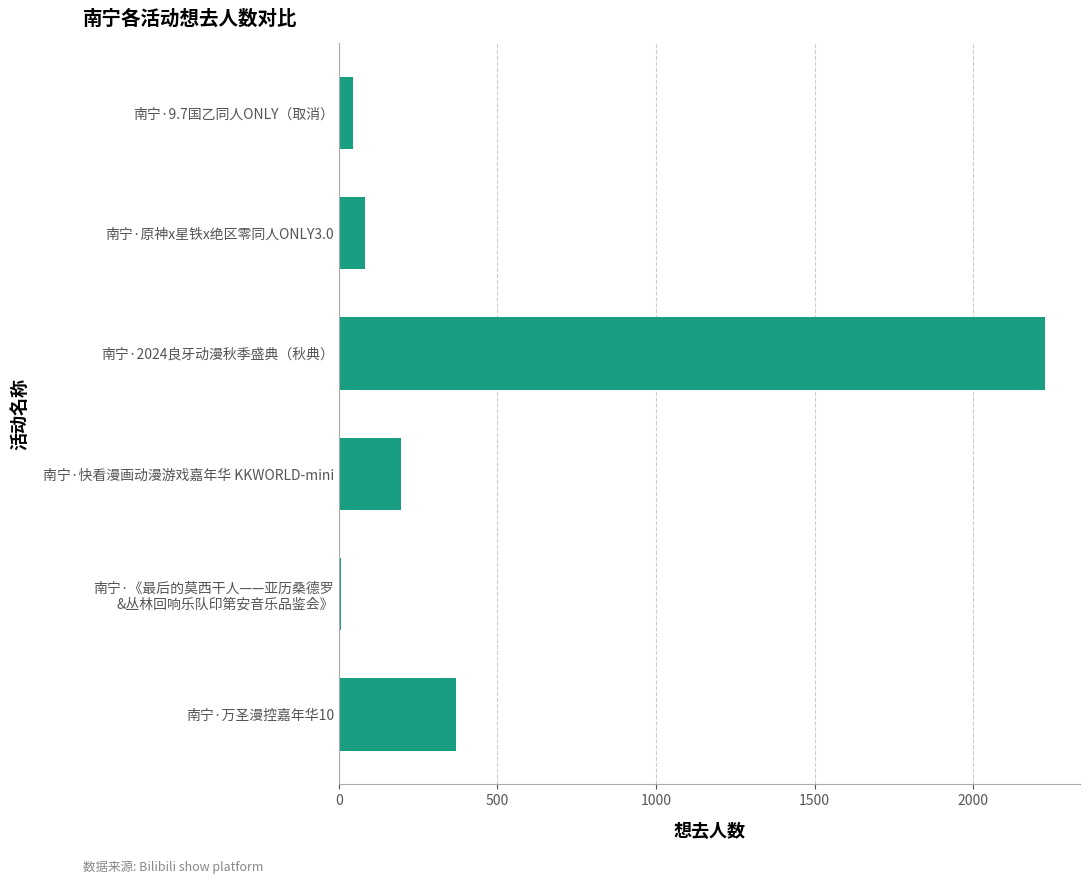

What is the sum of all values?

2925